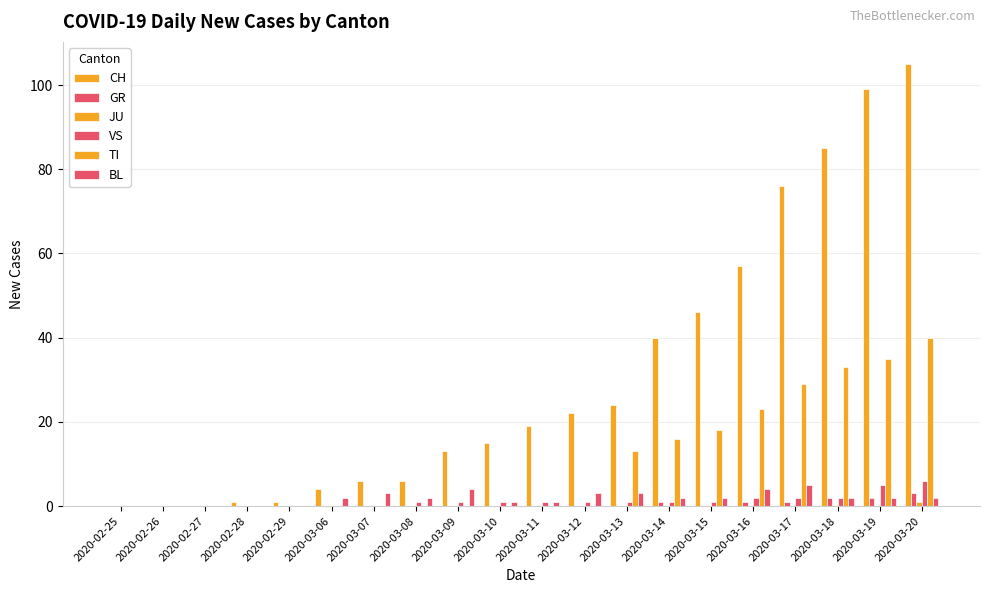

Reading right to left, transcribe all the data shown in this chart.

CH: 105	99	85	76	57	46	40	24	22	19	15	13	6	6	4	1	1	0	0	0
GR: 3	2	2	1	1	0	1	0	0	0	0	0	0	0	0	0	0	0	0	0
JU: 1	0	0	0	0	0	0	0	0	0	0	0	0	0	0	0	0	0	0	0
VS: 6	5	2	2	2	1	1	1	1	1	1	1	1	0	0	0	0	0	0	0
TI: 40	35	33	29	23	18	16	13	0	0	0	0	0	0	0	0	0	0	0	0
BL: 2	2	2	5	4	2	2	3	3	1	1	4	2	3	2	0	0	0	0	0